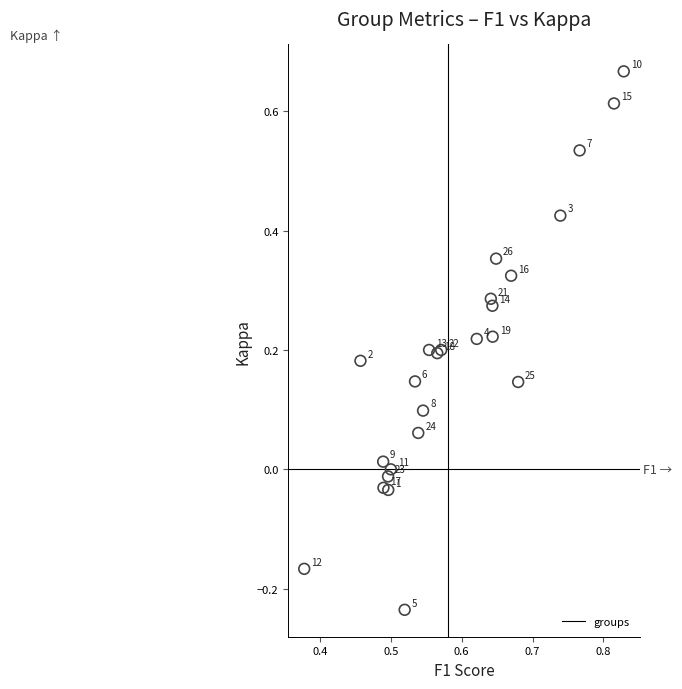

What is the range of Y values (max minus min)?

0.9